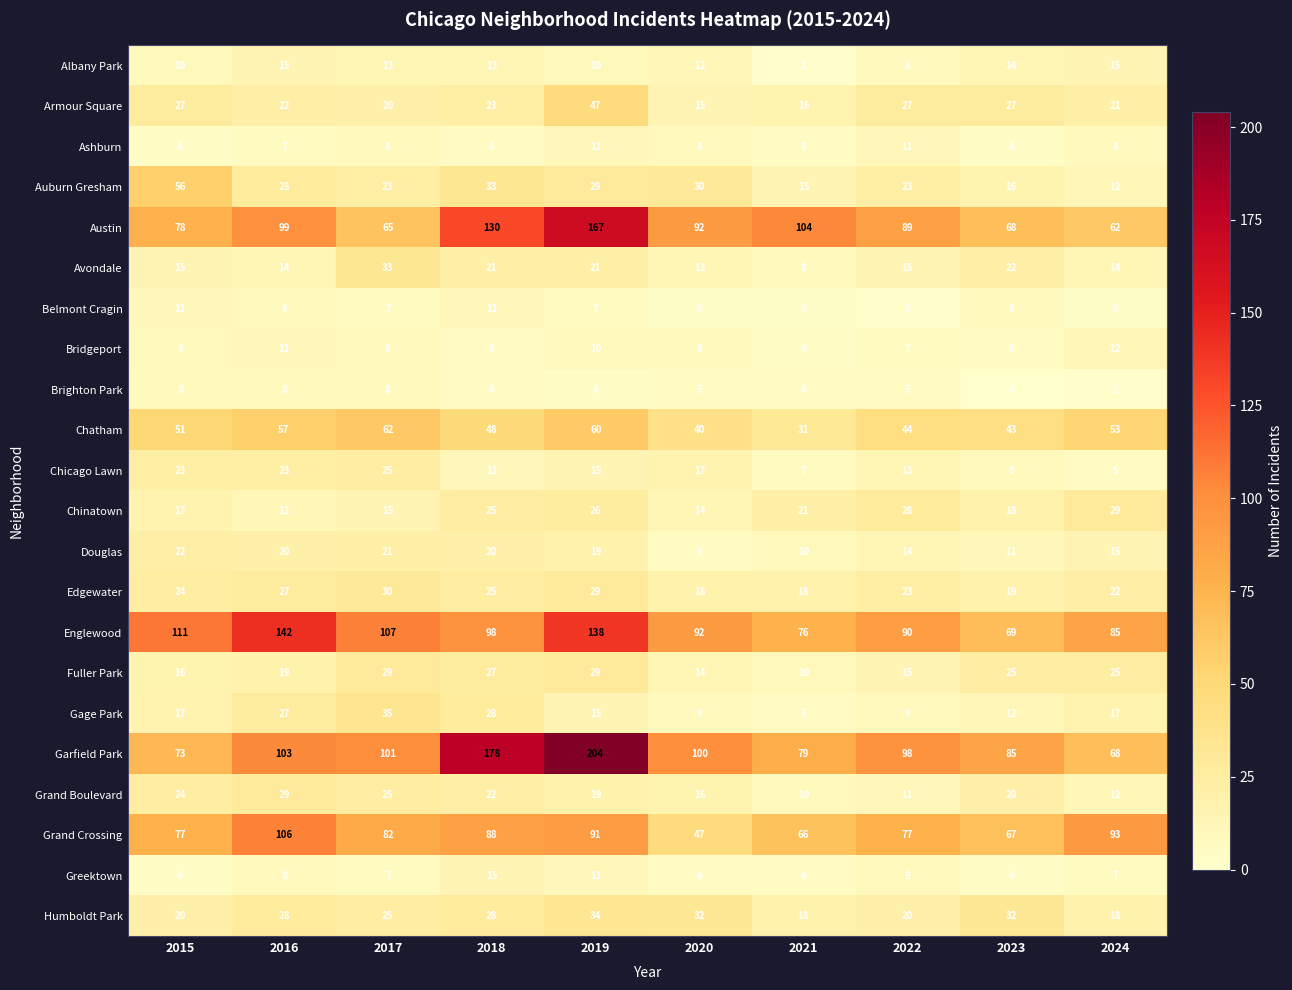

What is the greatest value displayed?

204